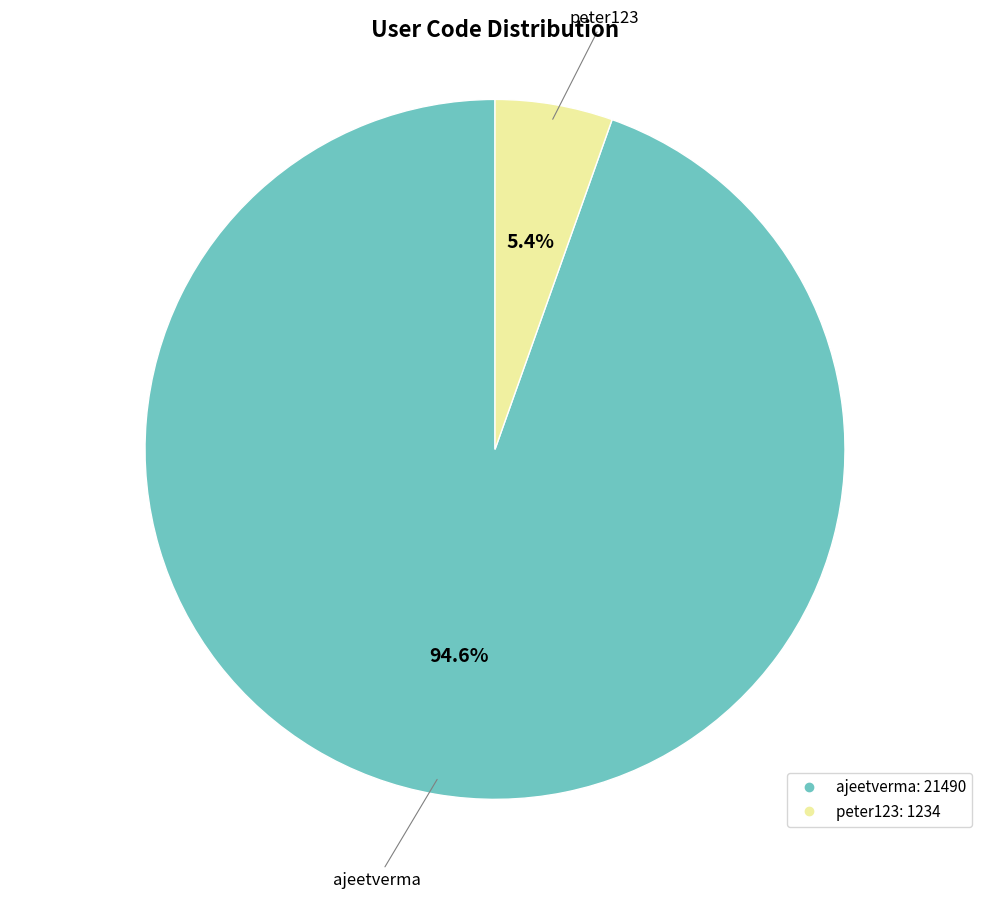

Which slice is the smallest?

peter123